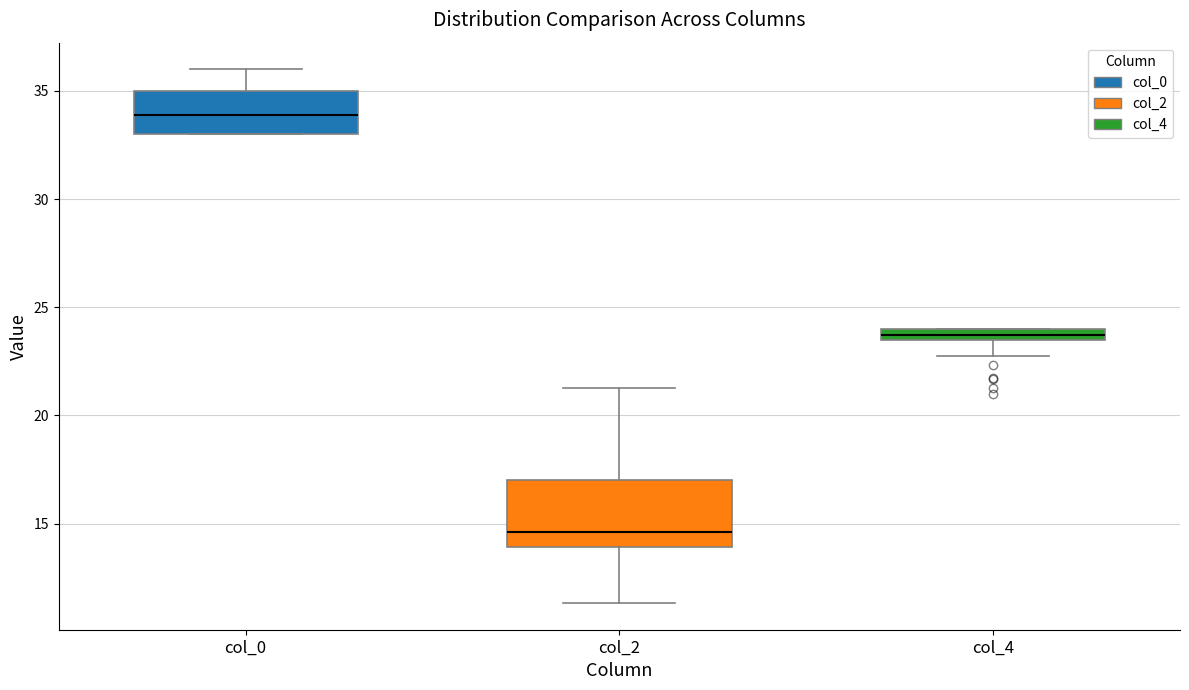

Which box has the highest median line?

col_0